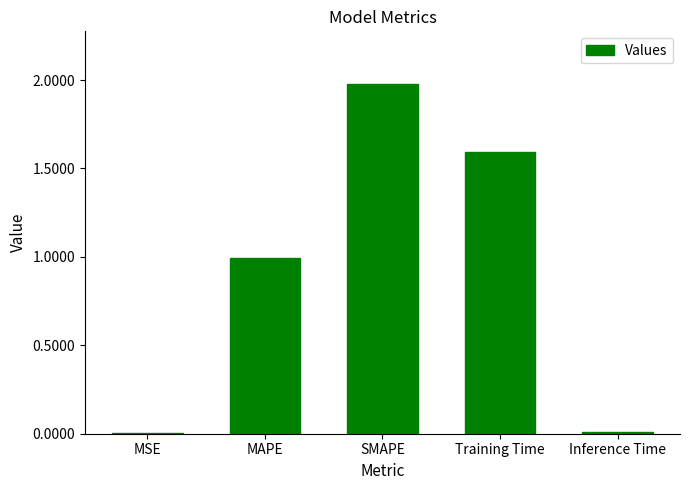

What is the sum of all values?

4.6